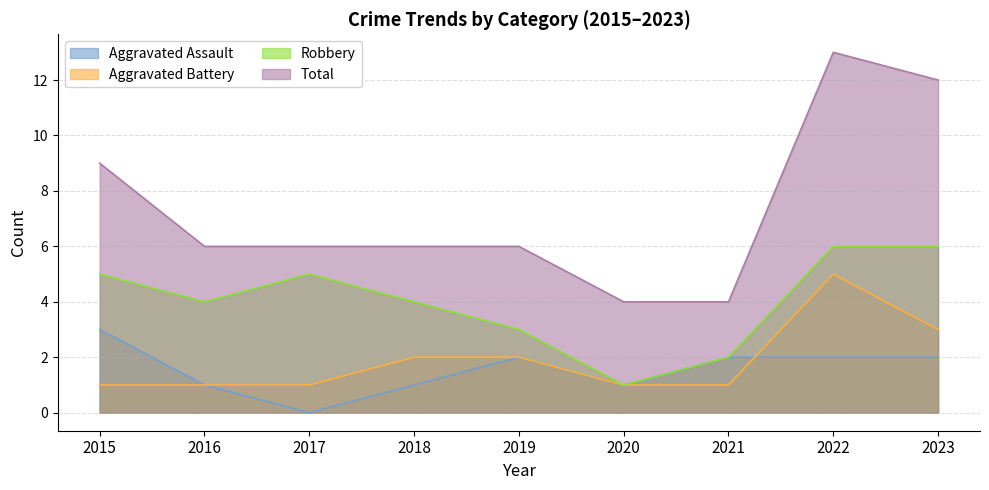

True or false: Robbery and Total cross at least once.

False